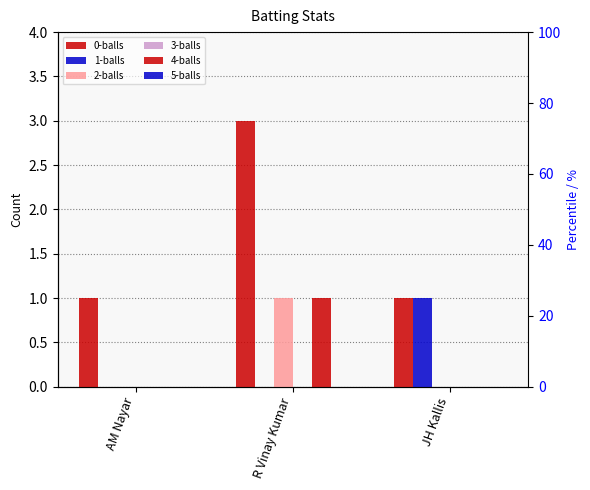

Reading right to left, transcribe all the data shown in this chart.

0-balls: 1	3	1
1-balls: 1	0	0
2-balls: 0	1	0
3-balls: 0	0	0
4-balls: 0	1	0
5-balls: 0	0	0